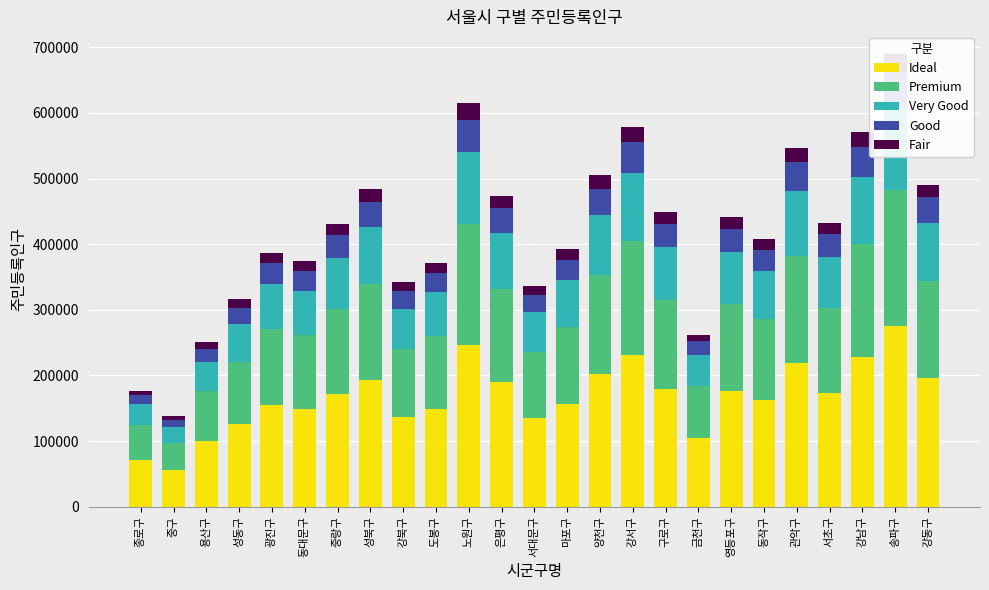

Which series has the largest total across all categories?

Ideal